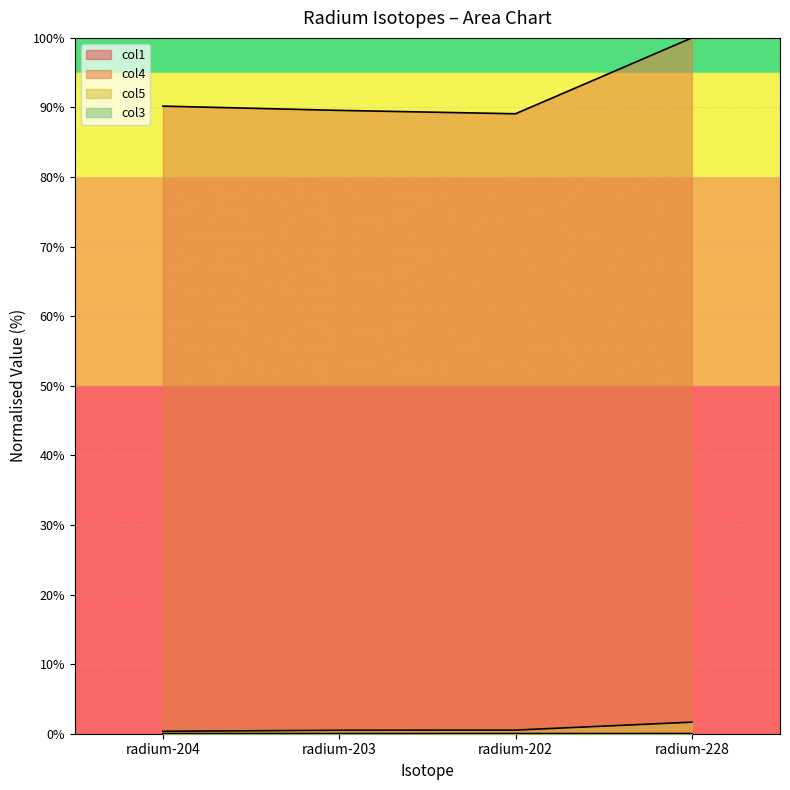

How many interior local valleys does the col1 series have?

1